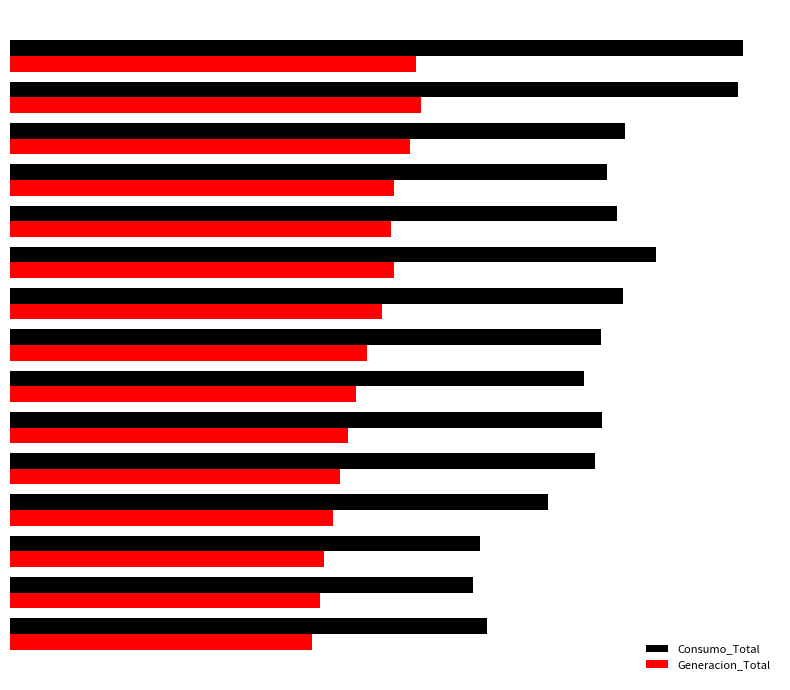

At which label is Generacion_Total closest to 69728?

140000